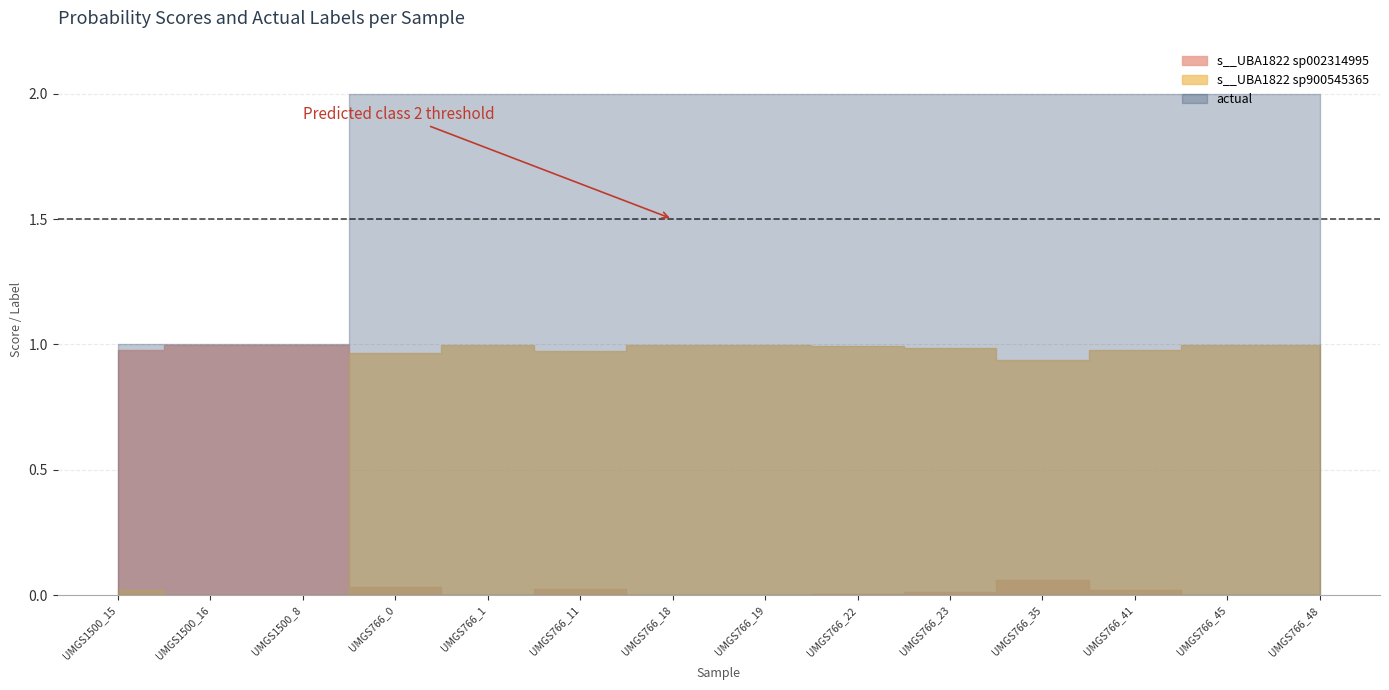

Read the s__UBA1822 sp900545365 value at label_UMGS766_0.fasta.

1.0